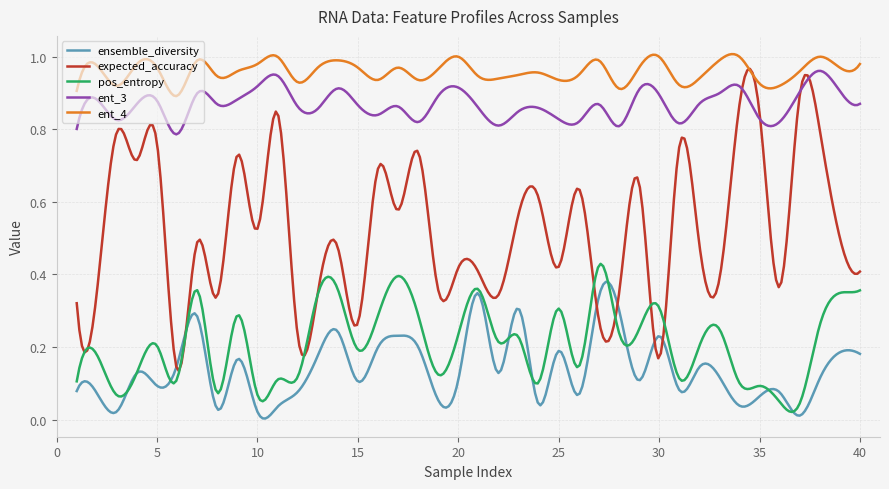

Which series has the widest spread of values?

expected_accuracy